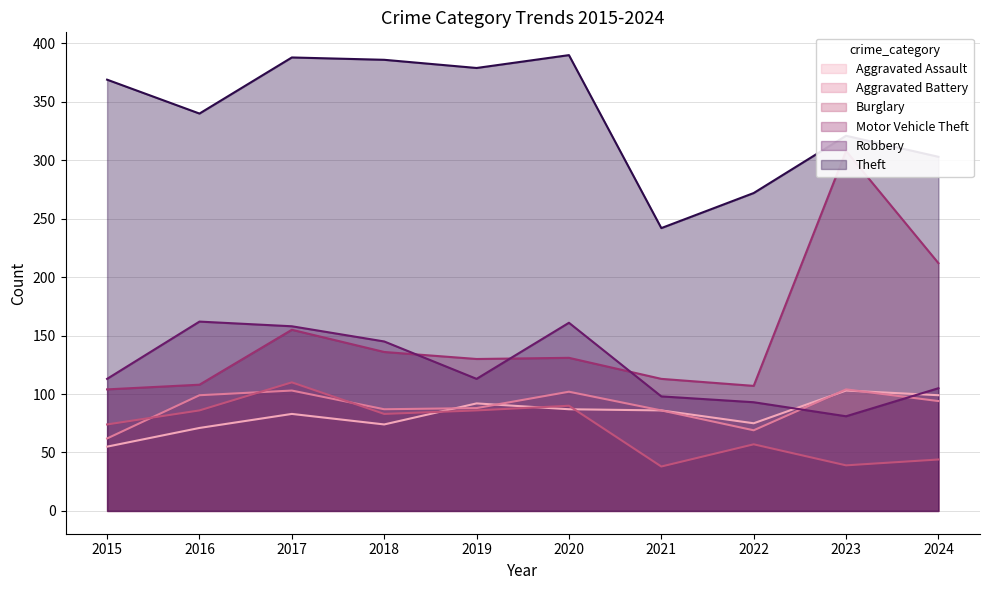

Where is the first local minimum for Robbery?

2019